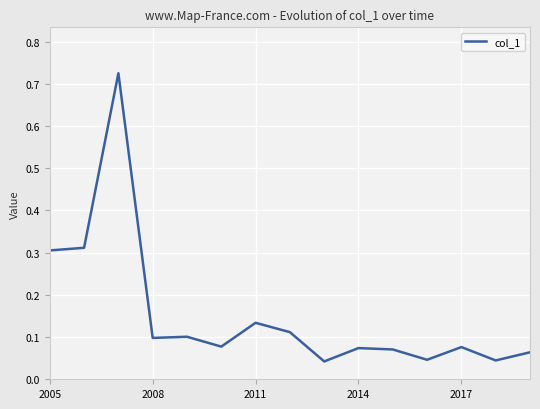

True or false: the data shows 0.3 at 2005.

True